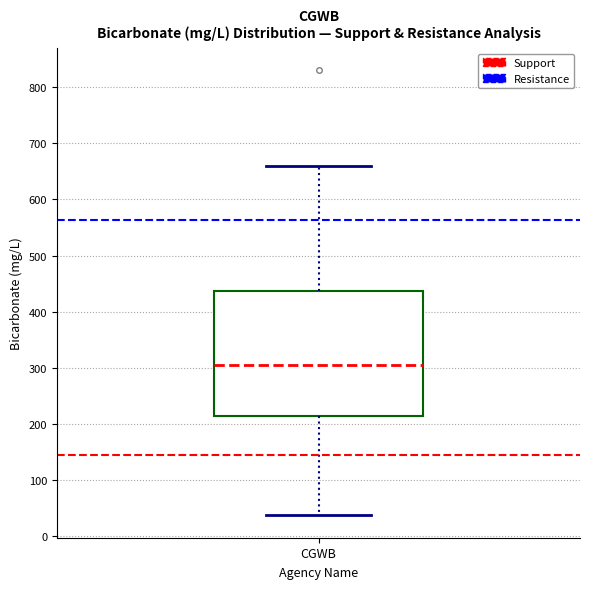

Transcribe this box plot: give where the median line is, the range the box spans, and where the two whiskers end, as read against the y-axis. The values are not printed on the chart, so give them approximately, as read against the axis.

median 310, box 210 to 440, whiskers 40 to 660